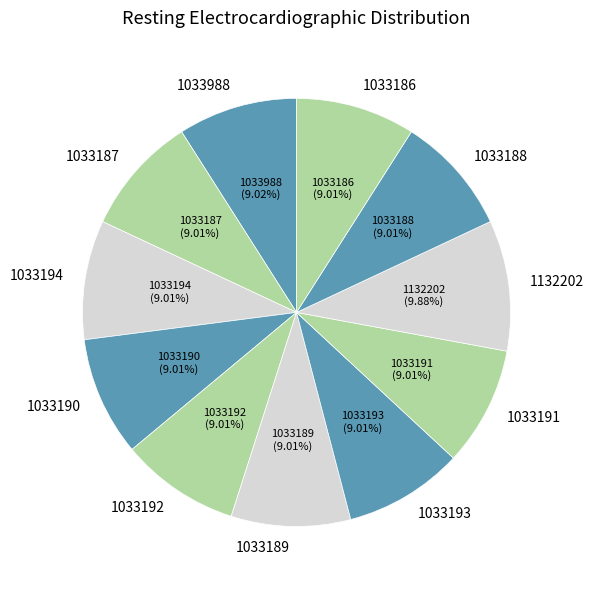

Count the number of slices in the pie.

11